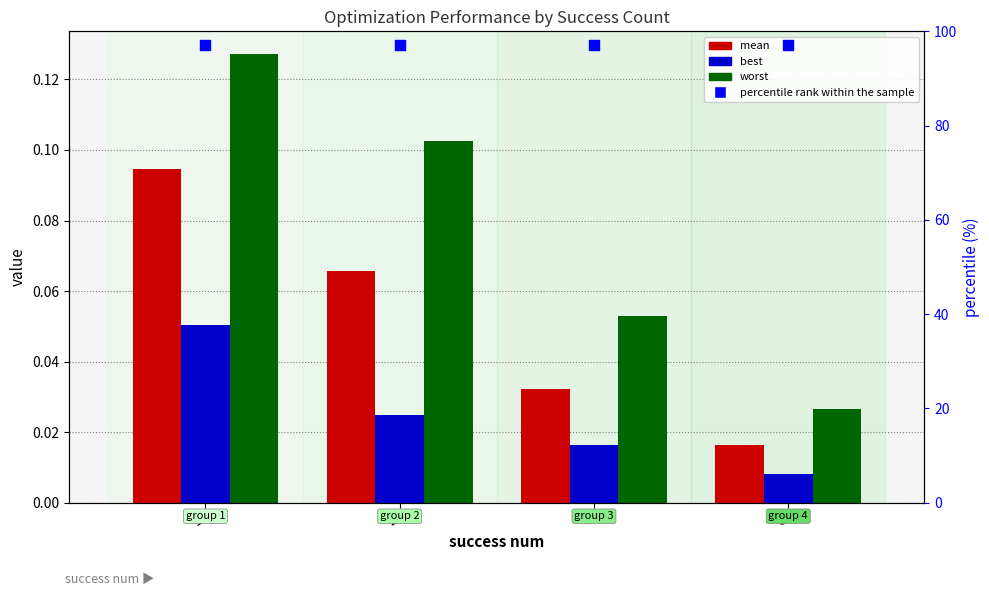

Which series has the widest spread of Y values?

worst